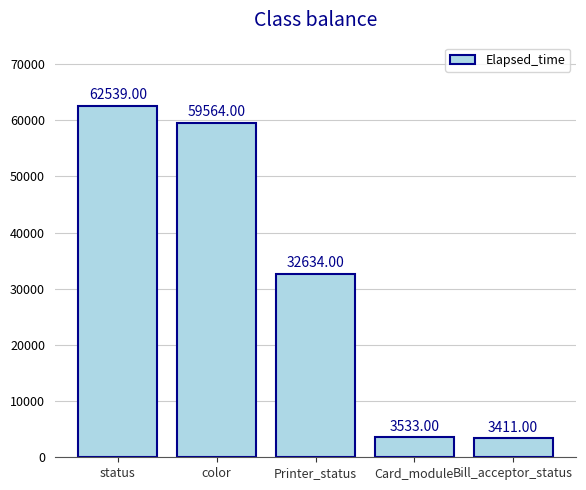

Reading left to right, transcribe all the data shown in this chart.

status=62539	color=59564	Printer_status=32634	Card_module=3533	Bill_acceptor_status=3411